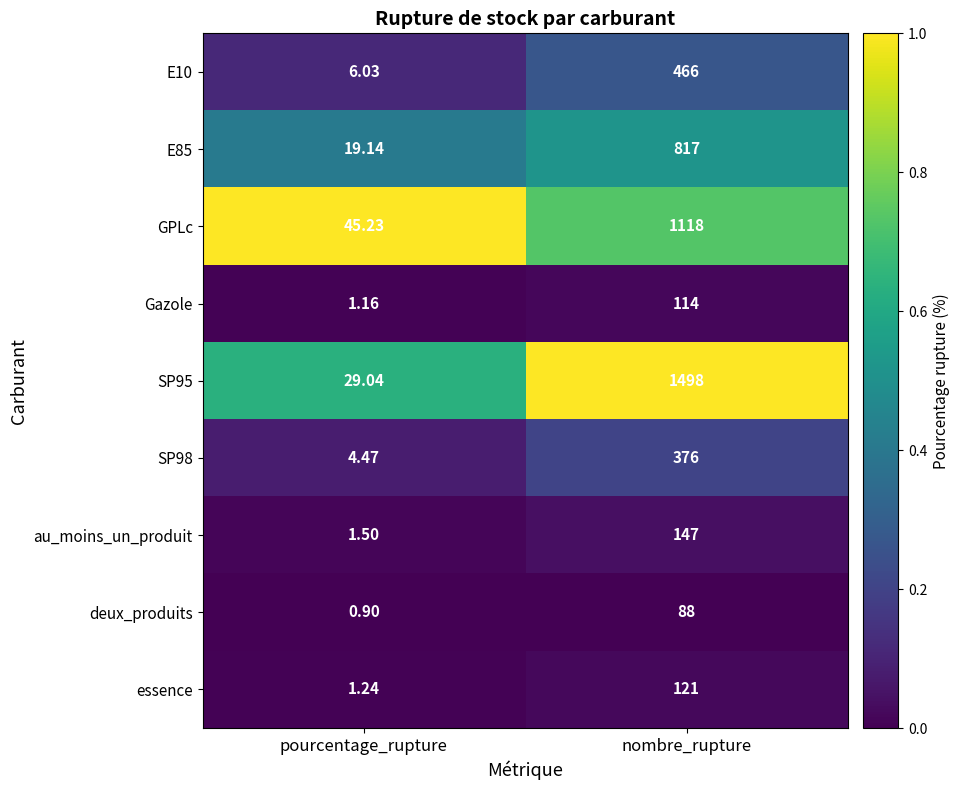

List the labels in order of SP95 value, largest first.

nombre_rupture, pourcentage_rupture